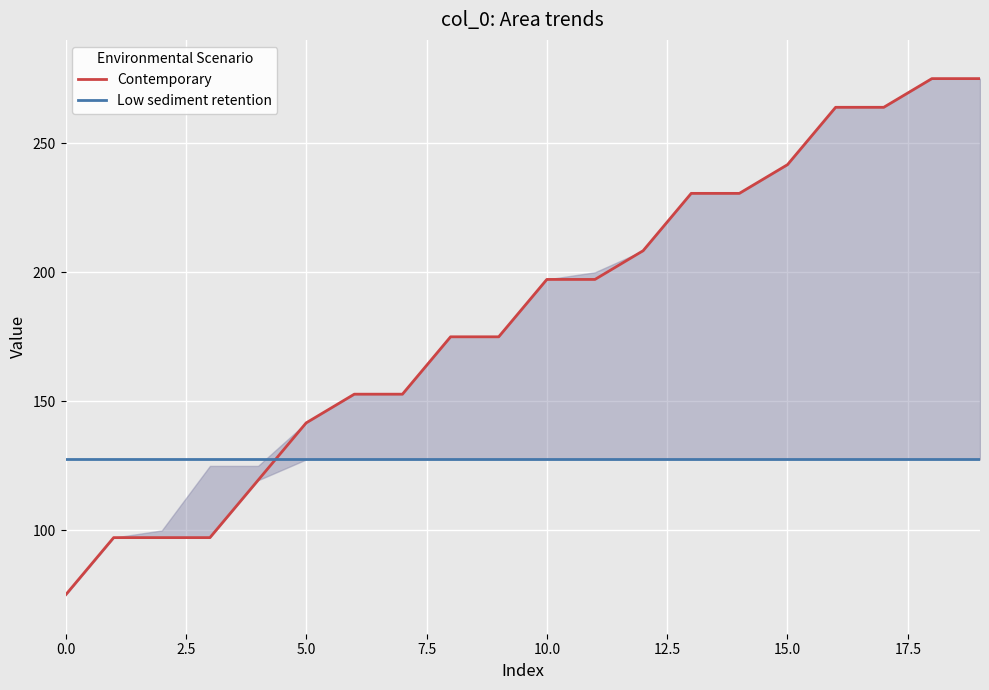

Which series changed the most between 13 and 18?

Contemporary